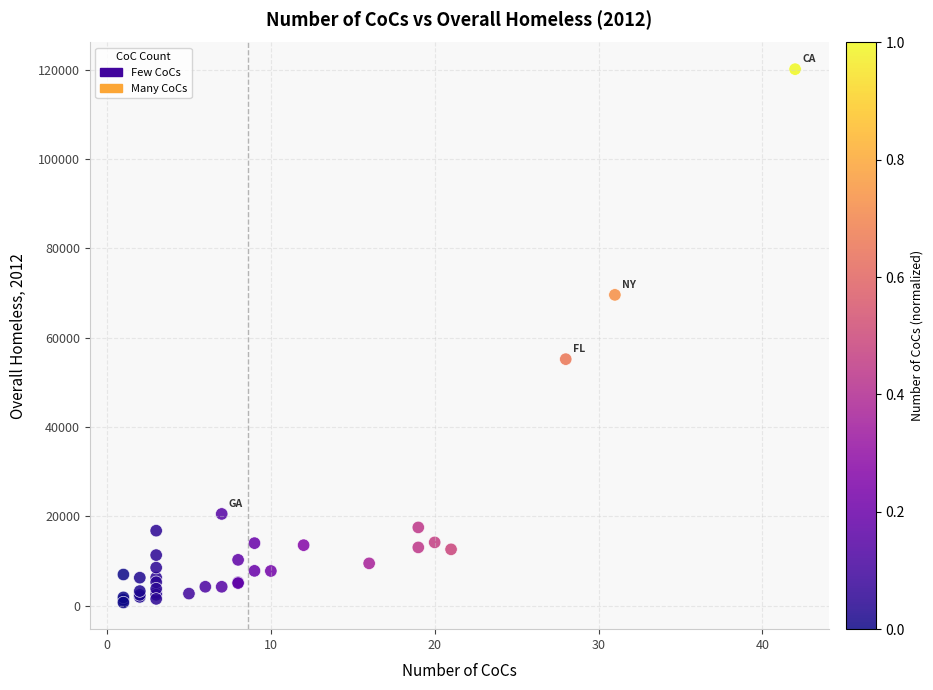

What Y value in the scatter plot is closest to 60393?

55170